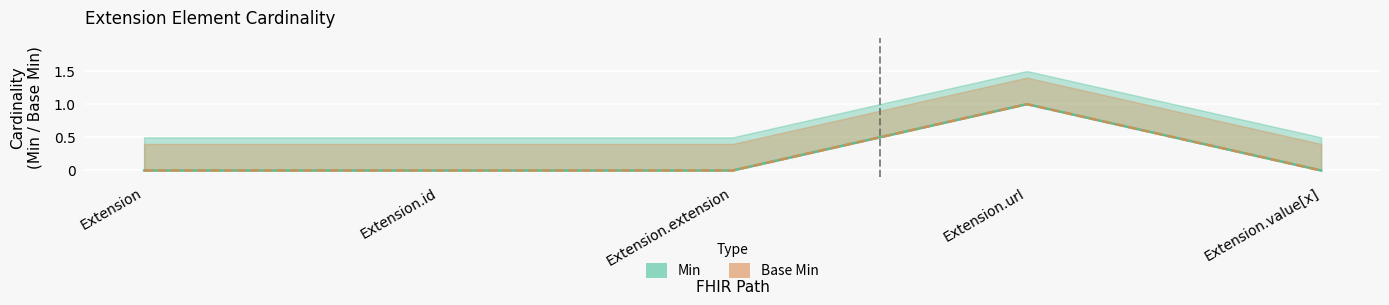

Which category has the highest value across all series?

Extension.url